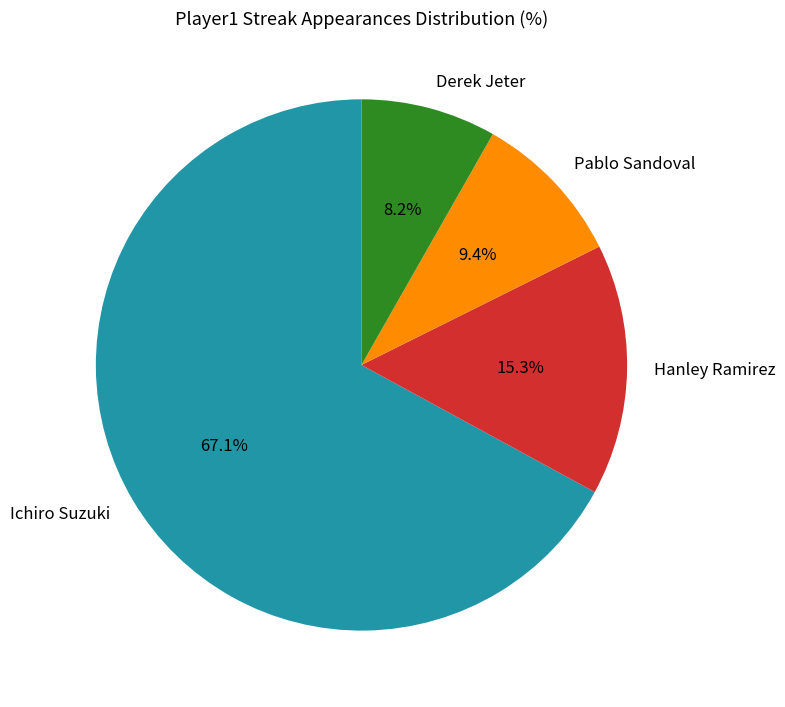

The Pablo Sandoval slice represents 9% of the pie. True or false?

True